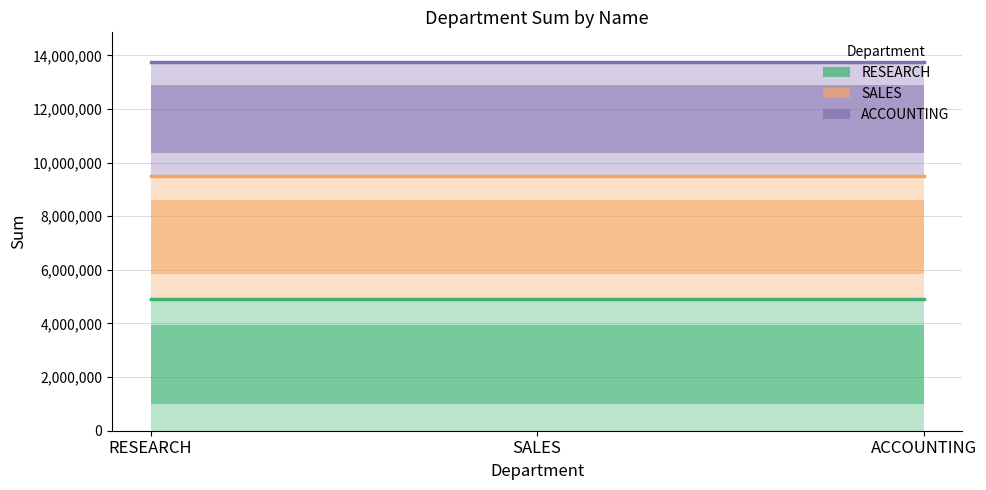

Reading left to right, what are all the values shown in this chart?

RESEARCH: 4927005	4927005	4927005
SALES: 9506505	9506505	9506505
ACCOUNTING: 13757205	13757205	13757205